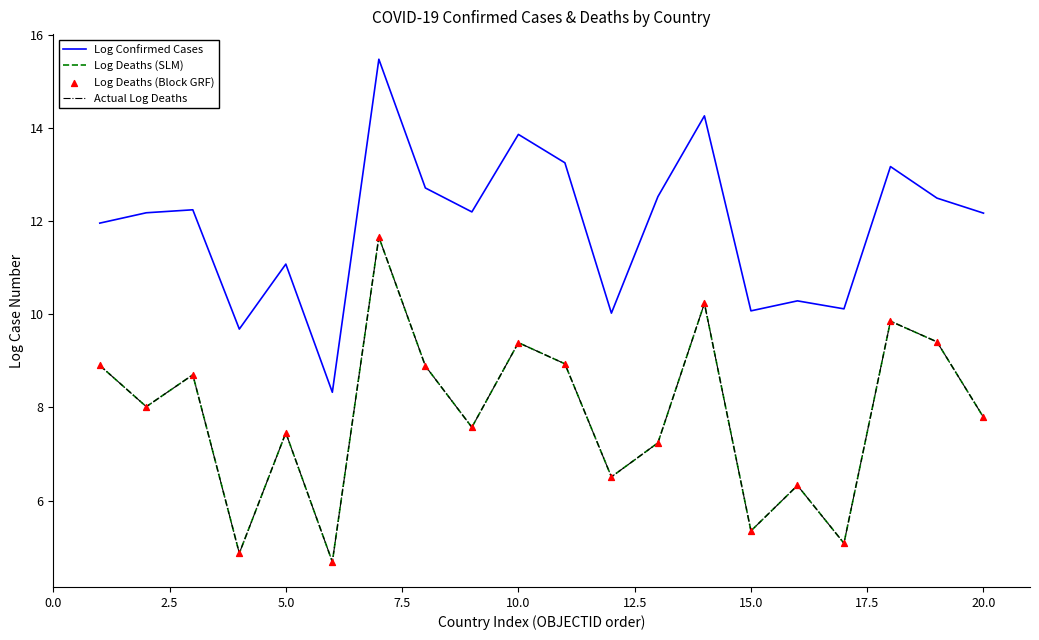

Does the chart have visible grid lines?

No